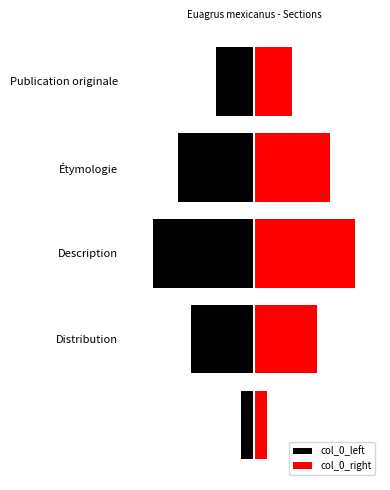

Rank the series by their maximum value, from highest to lowest.

col_0_right, col_0_left